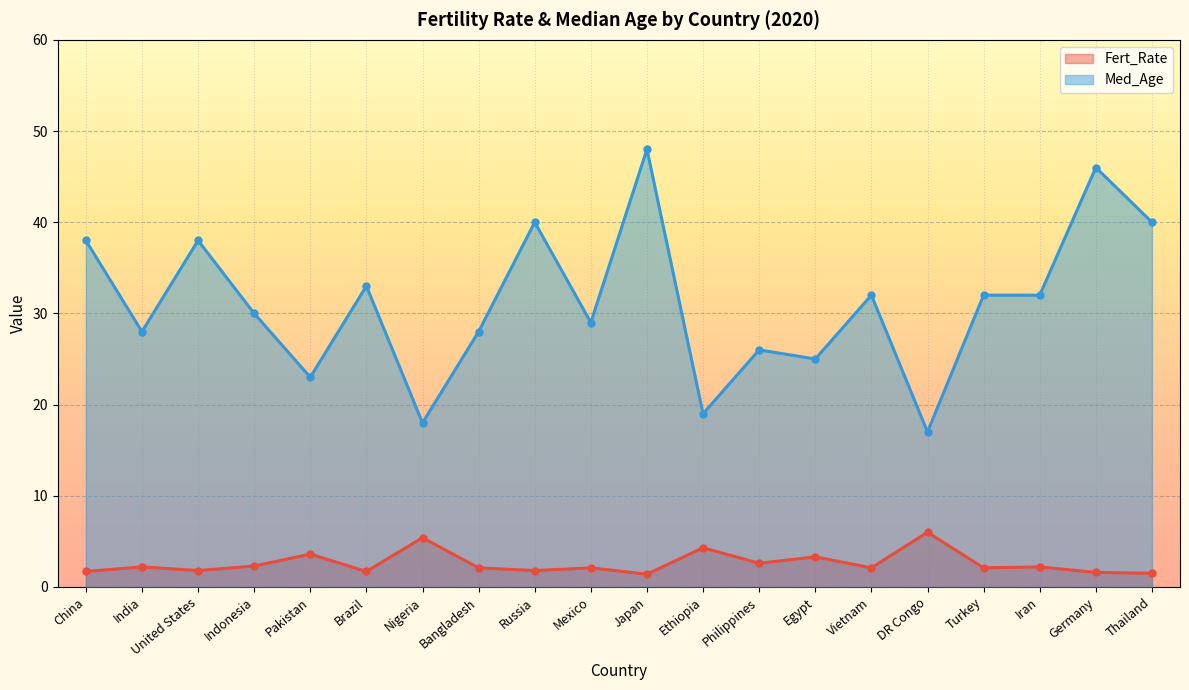

At Germany, list the series in order from largest to smallest.

Med_Age, Fert_Rate